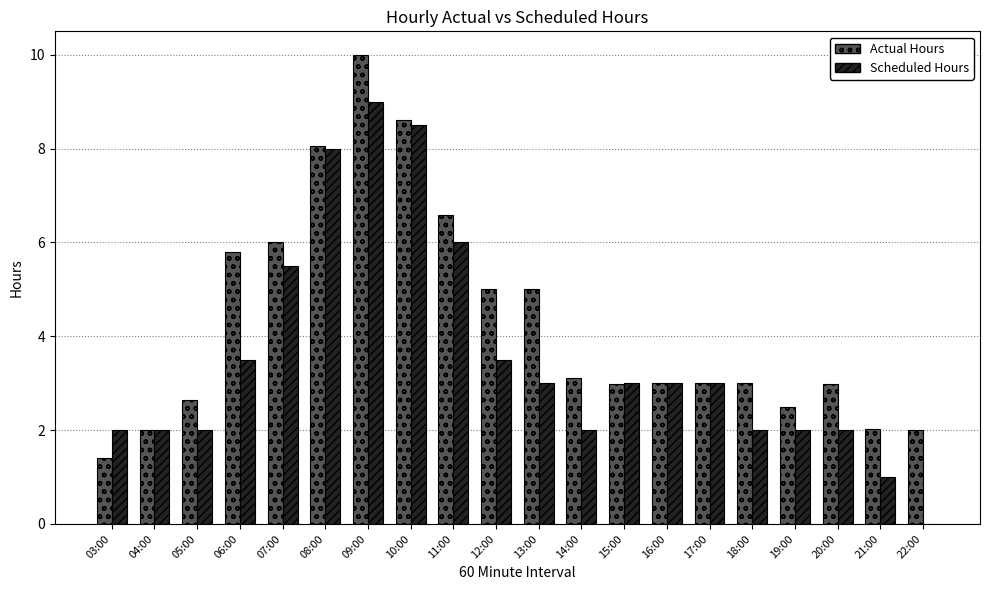

The Actual Hours series shows 10.0 at 09:00. True or false?

True